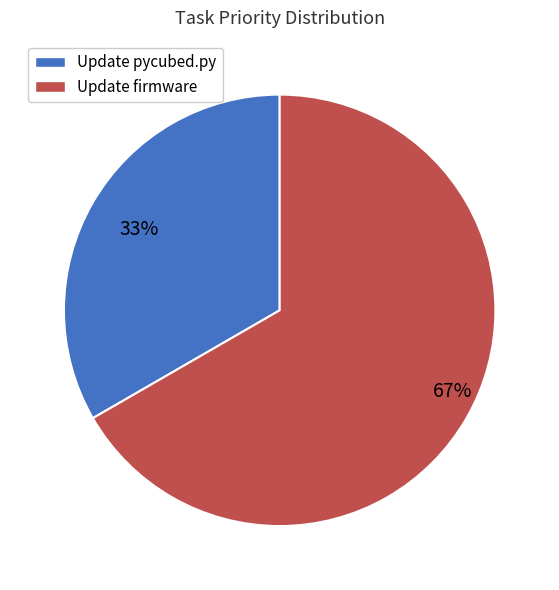

What is the ratio of the value at Update firmware to the value at Update pycubed.py?

2.0